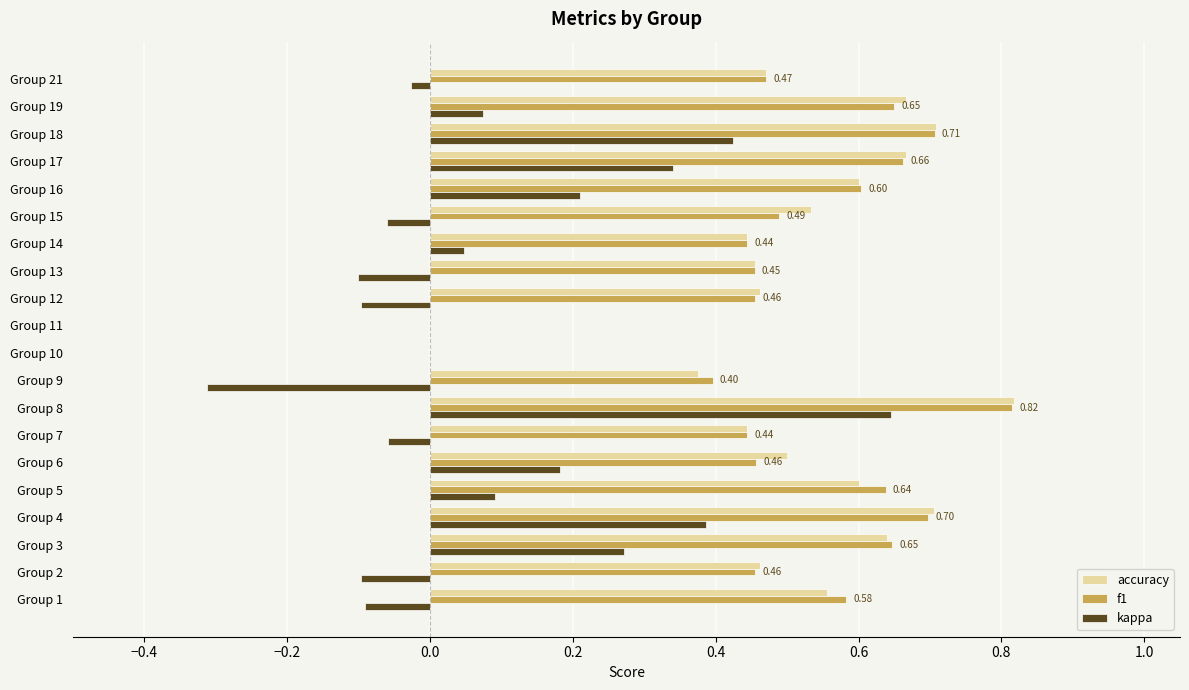

Count the number of data series in this chart.

3